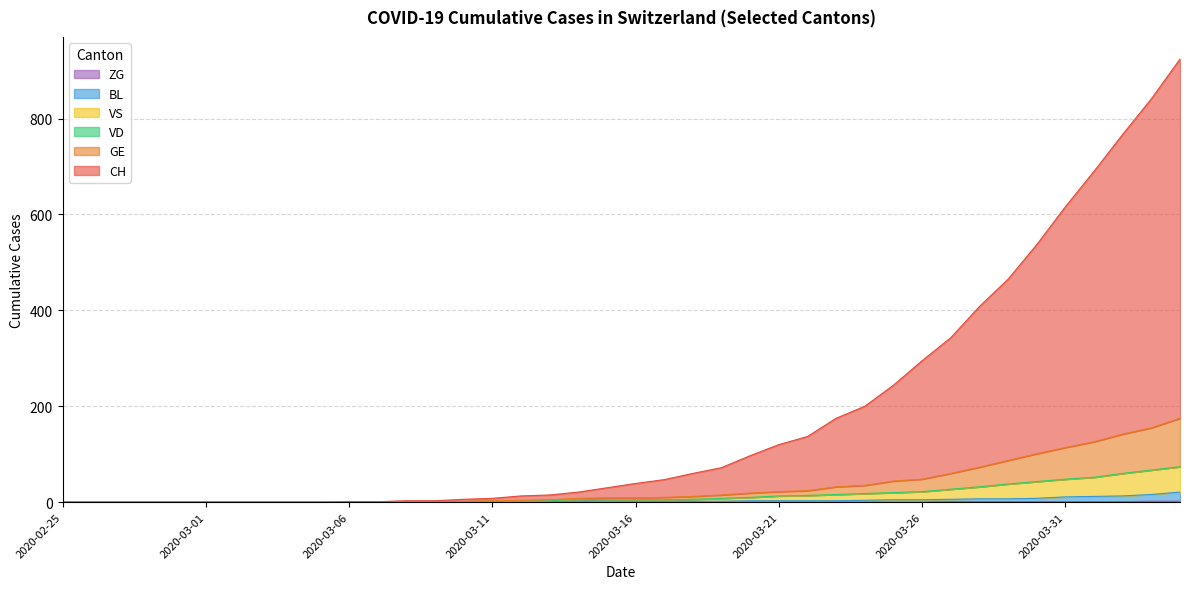

Between 2020-02-28 and 2020-03-31, which series saw the biggest shift?

CH